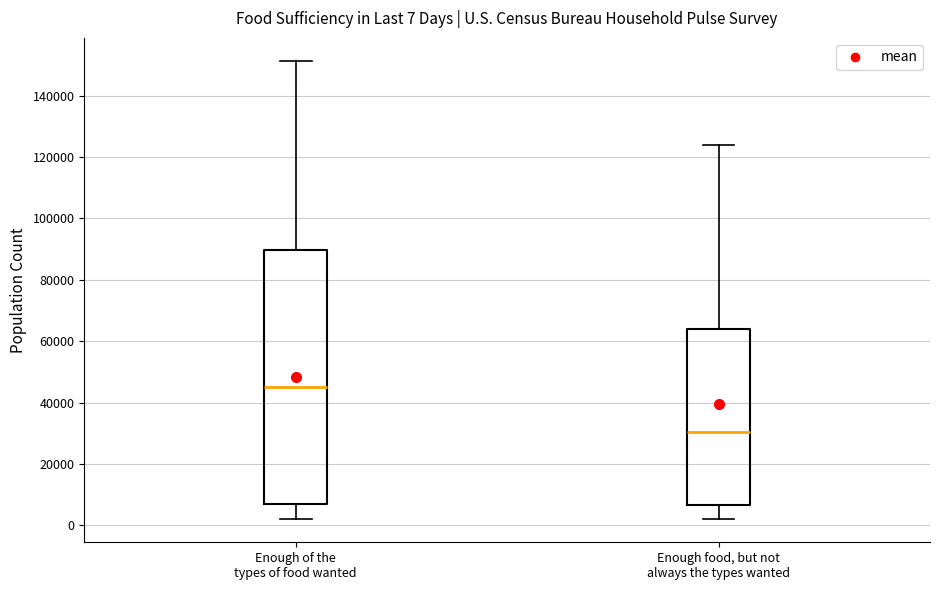

Which box is the tallest, from its lower edge to its upper edge?

Enough of the types of food wanted